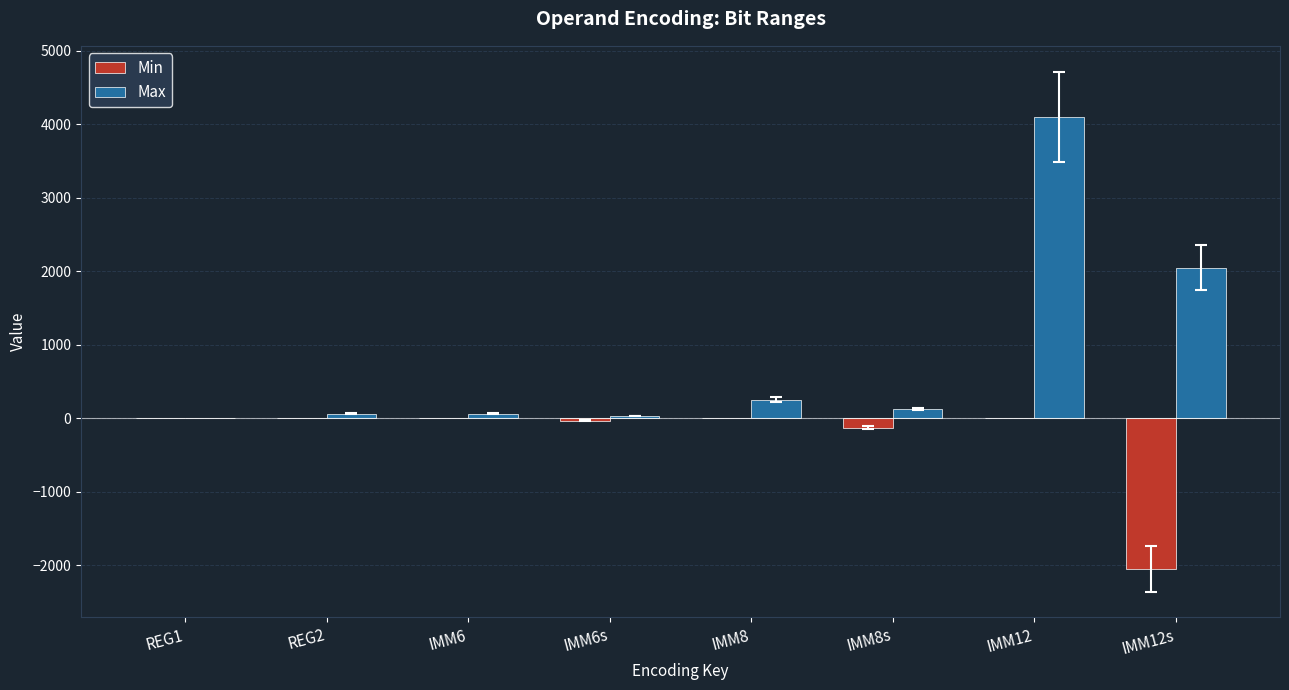

What is the total value across all series at IMM8?

255